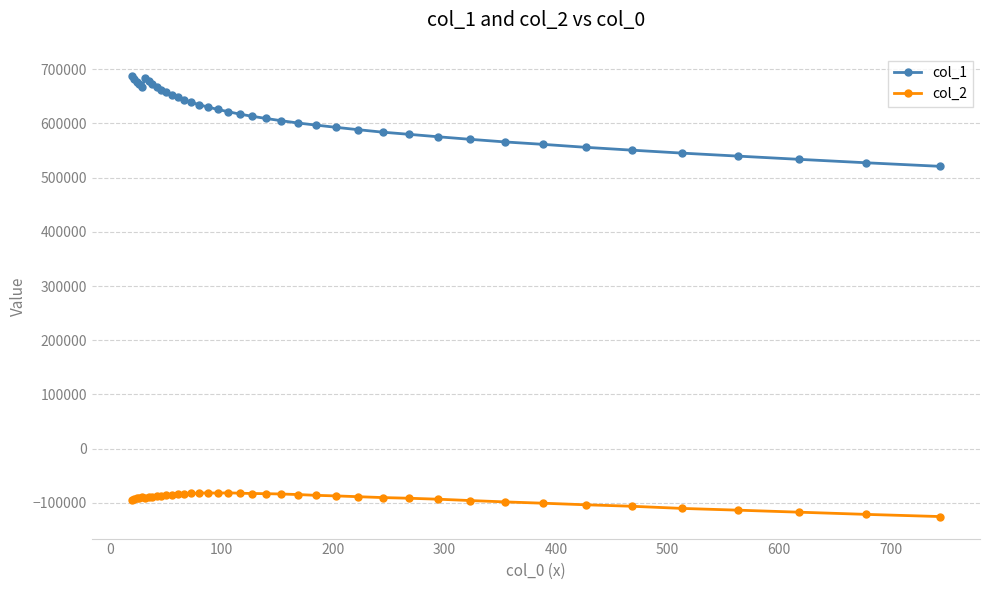

True or false: col_2 and col_1 intersect in this chart.

False